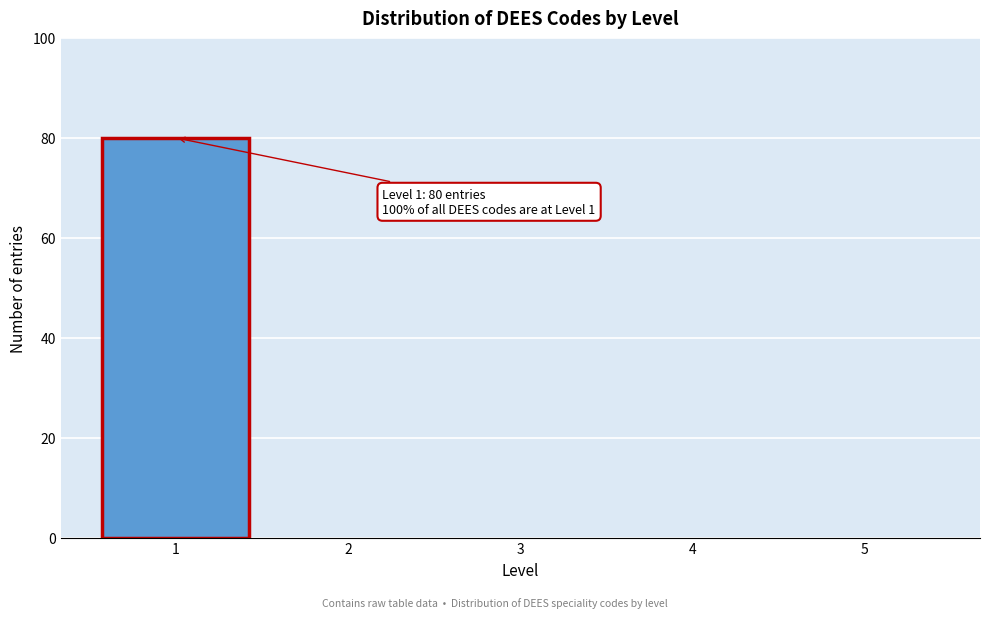

Reading right to left, extract all data points from this chart.

5=0	4=0	3=0	2=0	1=80